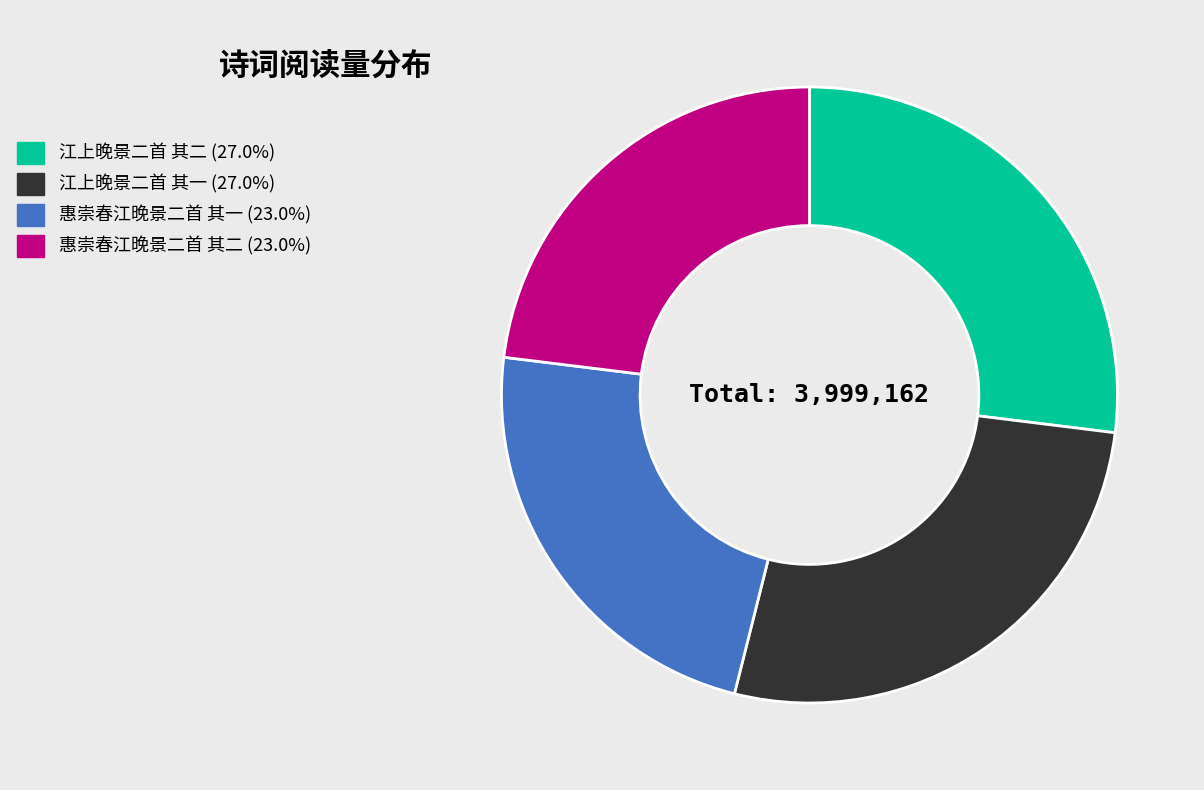

The 惠崇春江晚景二首 其一 slice represents 23% of the pie. True or false?

True